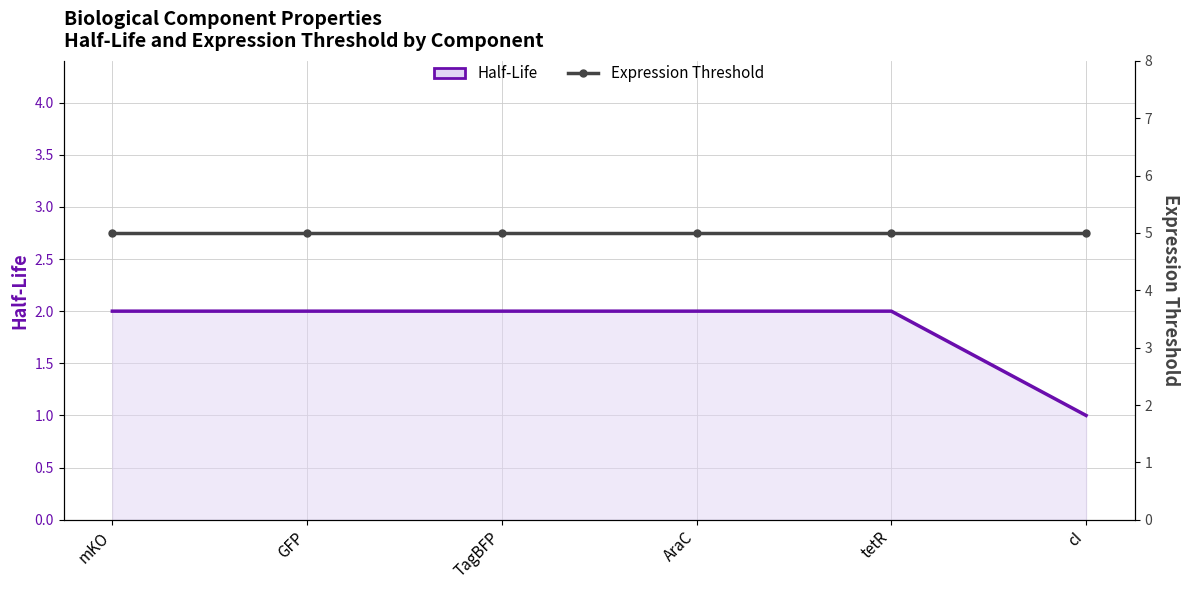

List the labels in order of value, largest first.

mKO, GFP, TagBFP, AraC, tetR, cI